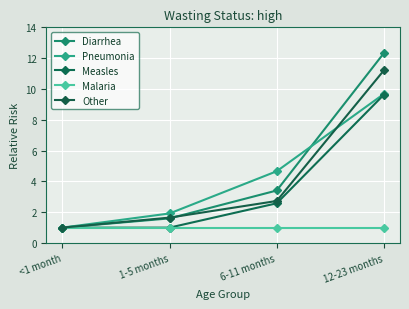

What is the label of the 1st point from the right?

12-23 months